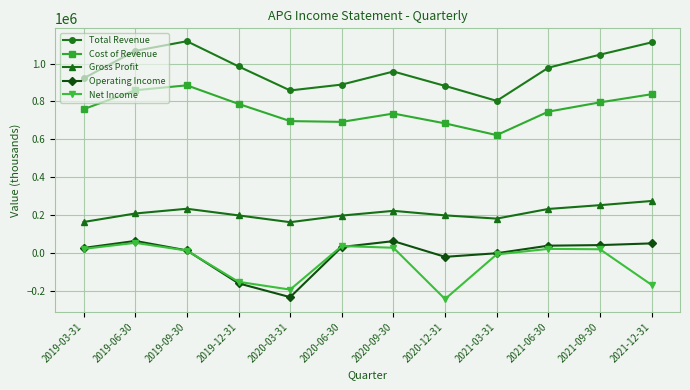

How many data points in Gross Profit are less than 208000?

6